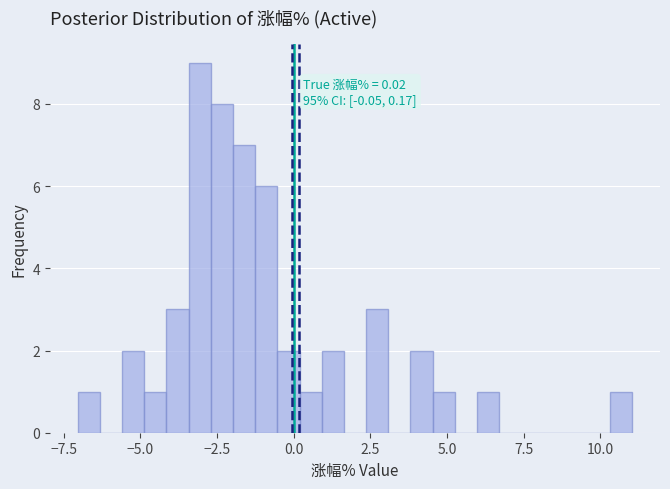

Around what value on the x-axis is the tallest bar? Give the approximate position of its centre, as read against the axis.

-3.0